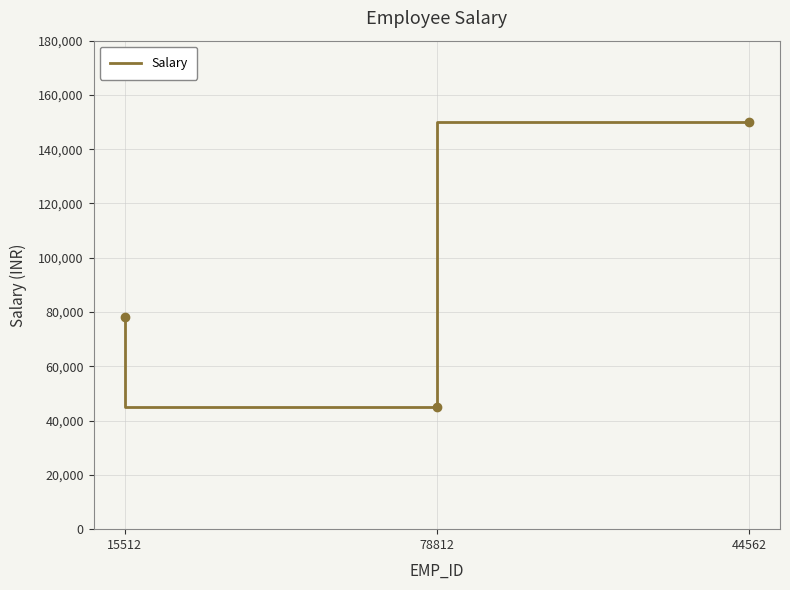

What is the minimum value shown in the chart?

45000